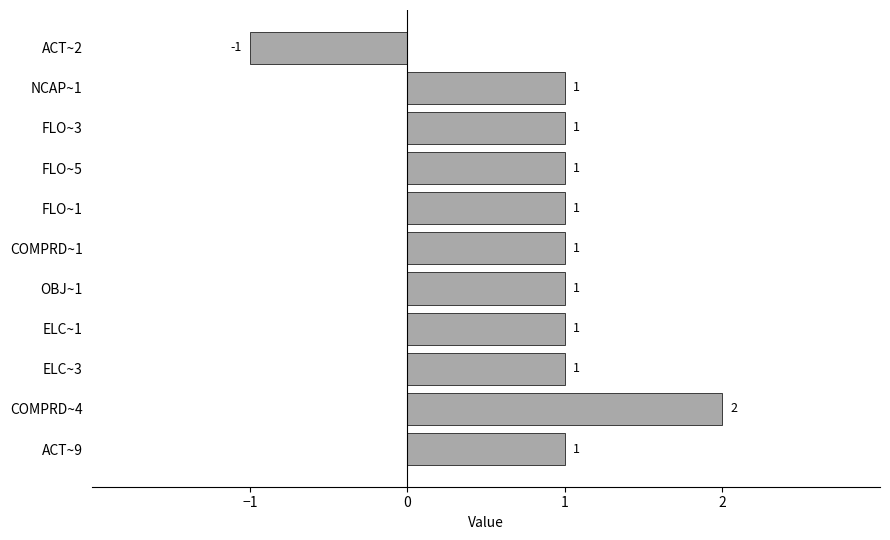

What is the greatest value displayed?

2